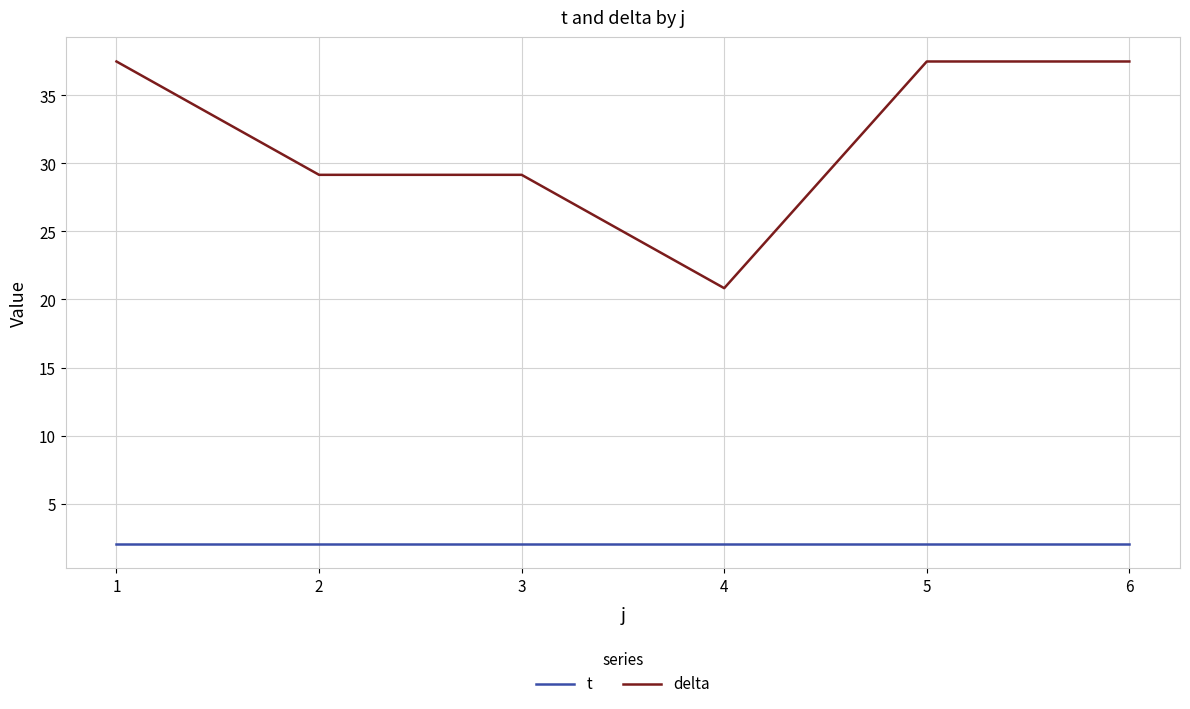

Between 2 and 5, which series saw the biggest shift?

delta